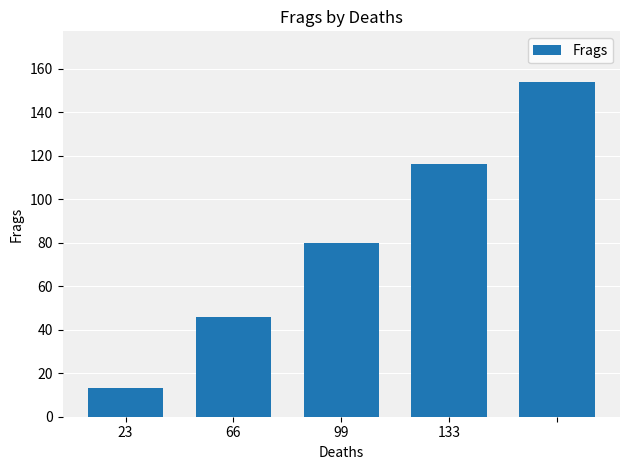

What is the average value?

82